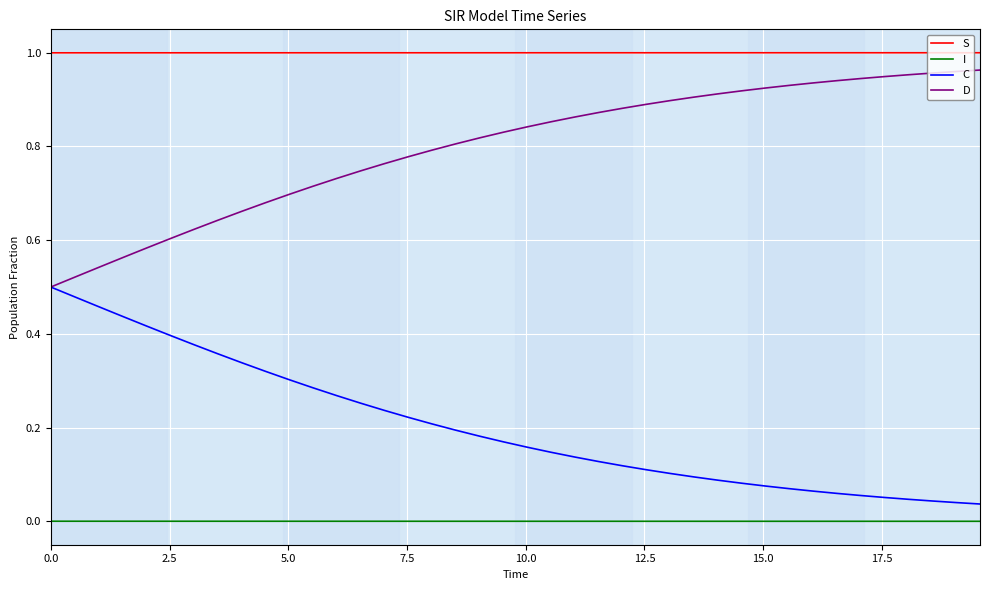

Which series has the largest total across all categories?

S